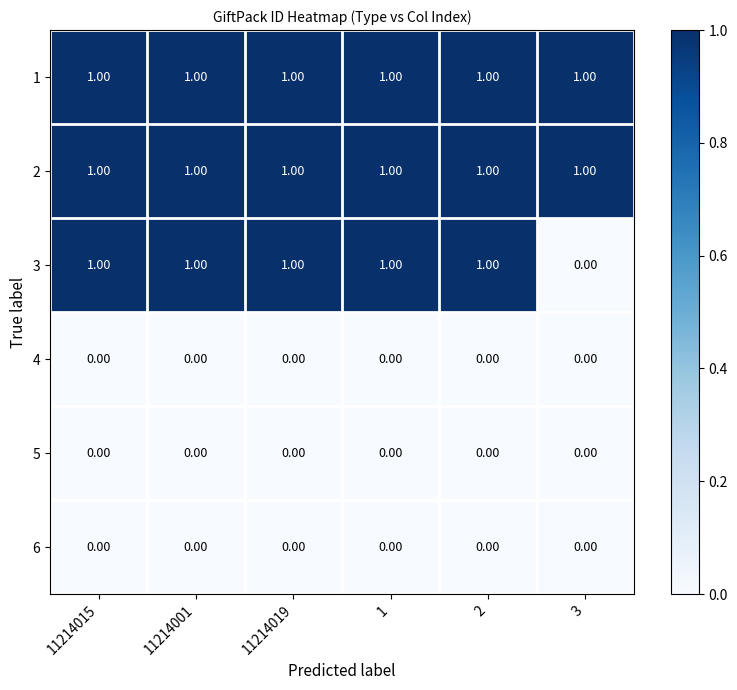

At how many categories does at least one series exceed 0?

6